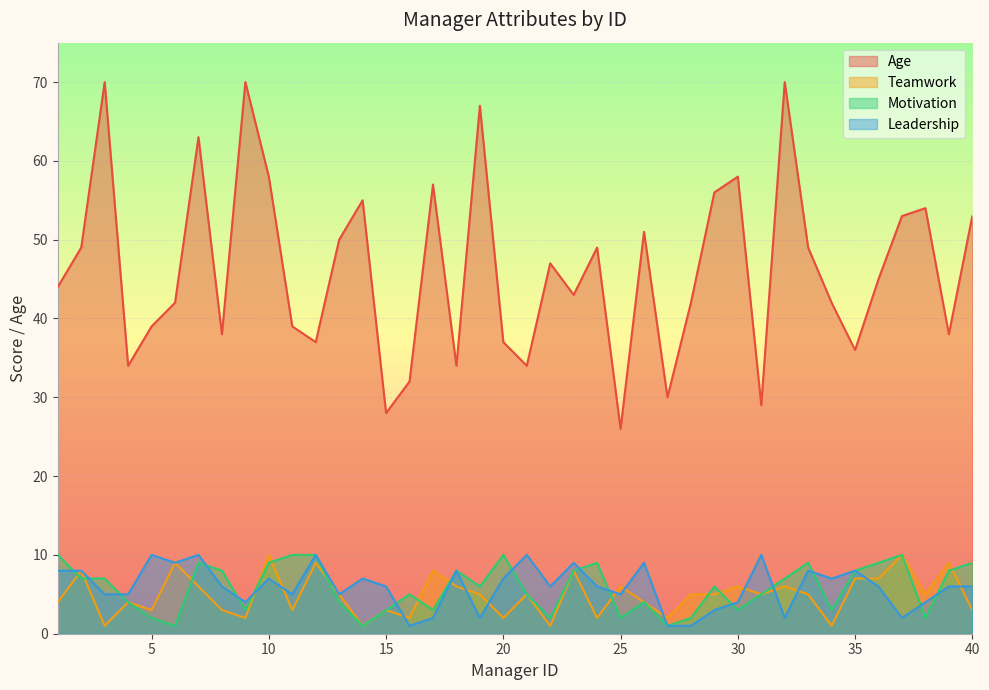

Reading left to right, list all the values displayed in this chart.

Age: 1=44	2=49	3=70	4=34	5=39	6=42	7=63	8=38	9=70	10=58	11=39	12=37	13=50	14=55	15=28	16=32	17=57	18=34	19=67	20=37	21=34	22=47	23=43	24=49	25=26	26=51	27=30	28=42	29=56	30=58	31=29	32=70	33=49	34=42	35=36	36=45	37=53	38=54	39=38	40=53
Teamwork: 1=4	2=8	3=1	4=4	5=3	6=9	7=6	8=3	9=2	10=10	11=3	12=9	13=5	14=1	15=3	16=2	17=8	18=6	19=5	20=2	21=5	22=1	23=8	24=2	25=6	26=4	27=2	28=5	29=5	30=6	31=5	32=6	33=5	34=1	35=7	36=7	37=10	38=5	39=9	40=3
Motivation: 1=10	2=7	3=7	4=4	5=2	6=1	7=9	8=8	9=3	10=9	11=10	12=10	13=4	14=1	15=3	16=5	17=3	18=8	19=6	20=10	21=5	22=2	23=8	24=9	25=2	26=4	27=1	28=2	29=6	30=3	31=5	32=7	33=9	34=3	35=8	36=9	37=10	38=2	39=8	40=9
Leadership: 1=8	2=8	3=5	4=5	5=10	6=9	7=10	8=6	9=4	10=7	11=5	12=10	13=5	14=7	15=6	16=1	17=2	18=8	19=2	20=7	21=10	22=6	23=9	24=6	25=5	26=9	27=1	28=1	29=3	30=4	31=10	32=2	33=8	34=7	35=8	36=6	37=2	38=4	39=6	40=6